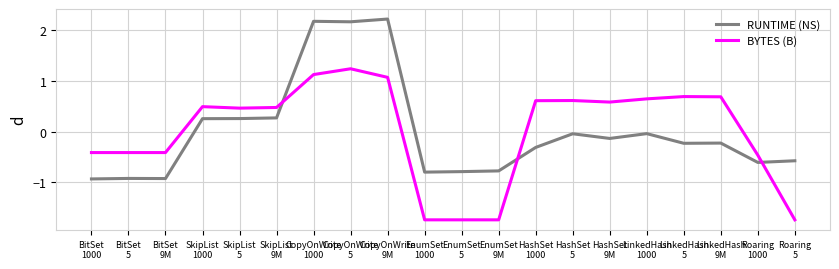

What is the maximum value for RUNTIME (NS)?

2.2